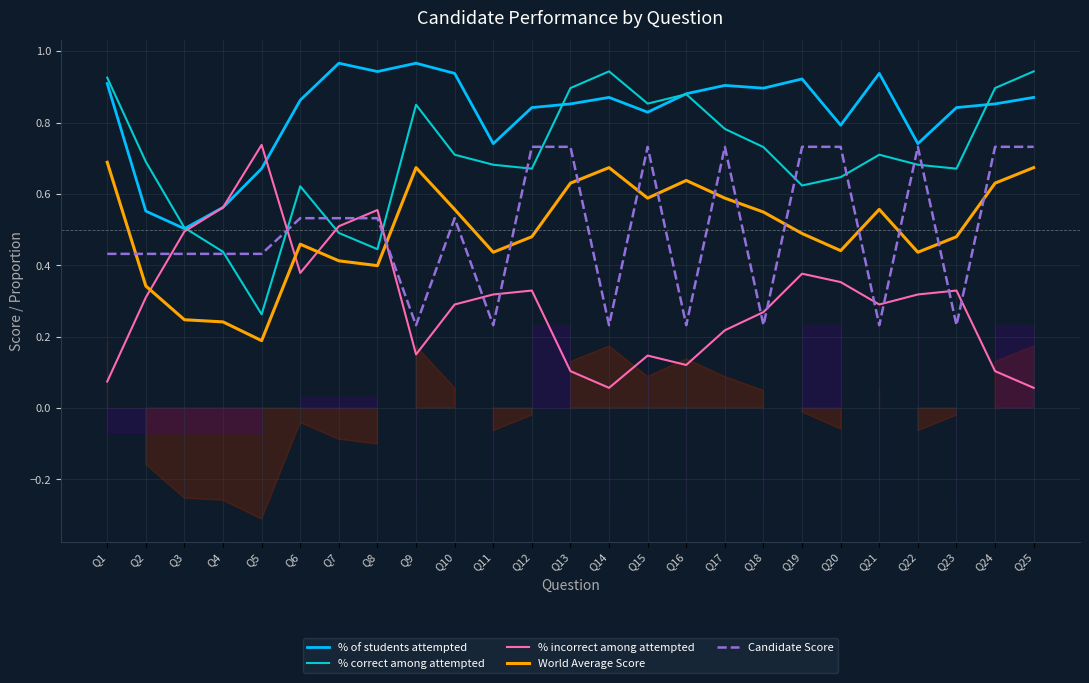

Reading left to right, transcribe all the data shown in this chart.

% of students attempted: Q1=0.9	Q2=0.6	Q3=0.5	Q4=0.6	Q5=0.7	Q6=0.9	Q7=1.0	Q8=0.9	Q9=1.0	Q10=0.9	Q11=0.7	Q12=0.8	Q13=0.9	Q14=0.9	Q15=0.8	Q16=0.9	Q17=0.9	Q18=0.9	Q19=0.9	Q20=0.8	Q21=0.9	Q22=0.7	Q23=0.8	Q24=0.9	Q25=0.9
% correct among attempted: Q1=0.9	Q2=0.7	Q3=0.5	Q4=0.4	Q5=0.3	Q6=0.6	Q7=0.5	Q8=0.4	Q9=0.8	Q10=0.7	Q11=0.7	Q12=0.7	Q13=0.9	Q14=0.9	Q15=0.9	Q16=0.9	Q17=0.8	Q18=0.7	Q19=0.6	Q20=0.6	Q21=0.7	Q22=0.7	Q23=0.7	Q24=0.9	Q25=0.9
% incorrect among attempted: Q1=0.1	Q2=0.3	Q3=0.5	Q4=0.6	Q5=0.7	Q6=0.4	Q7=0.5	Q8=0.6	Q9=0.2	Q10=0.3	Q11=0.3	Q12=0.3	Q13=0.1	Q14=0.1	Q15=0.1	Q16=0.1	Q17=0.2	Q18=0.3	Q19=0.4	Q20=0.4	Q21=0.3	Q22=0.3	Q23=0.3	Q24=0.1	Q25=0.1
World Average Score: Q1=0.7	Q2=0.3	Q3=0.2	Q4=0.2	Q5=0.2	Q6=0.5	Q7=0.4	Q8=0.4	Q9=0.7	Q10=0.6	Q11=0.4	Q12=0.5	Q13=0.6	Q14=0.7	Q15=0.6	Q16=0.6	Q17=0.6	Q18=0.5	Q19=0.5	Q20=0.4	Q21=0.6	Q22=0.4	Q23=0.5	Q24=0.6	Q25=0.7
Candidate Score: Q1=0.4	Q2=0.4	Q3=0.4	Q4=0.4	Q5=0.4	Q6=0.5	Q7=0.5	Q8=0.5	Q9=0.2	Q10=0.5	Q11=0.2	Q12=0.7	Q13=0.7	Q14=0.2	Q15=0.7	Q16=0.2	Q17=0.7	Q18=0.2	Q19=0.7	Q20=0.7	Q21=0.2	Q22=0.7	Q23=0.2	Q24=0.7	Q25=0.7